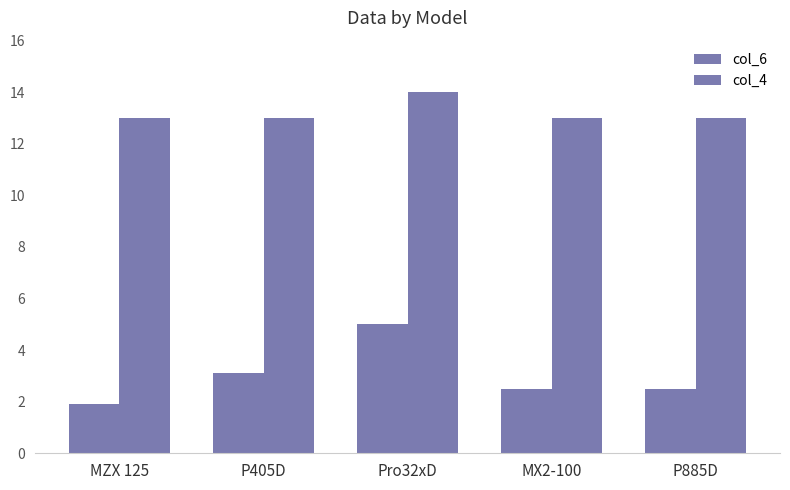

At which category is the sum across all series the highest?

Pro32xD